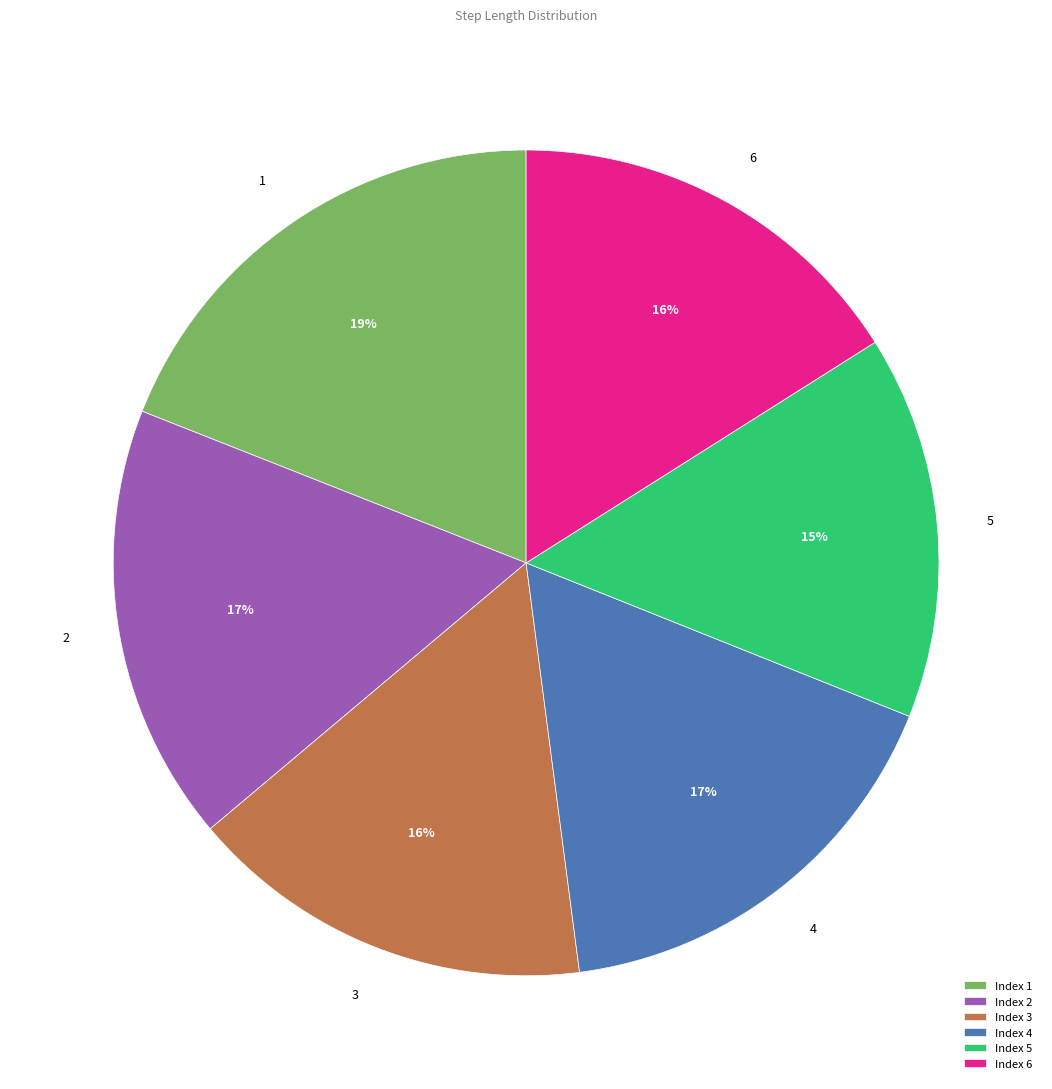

How many segments does this pie chart have?

6